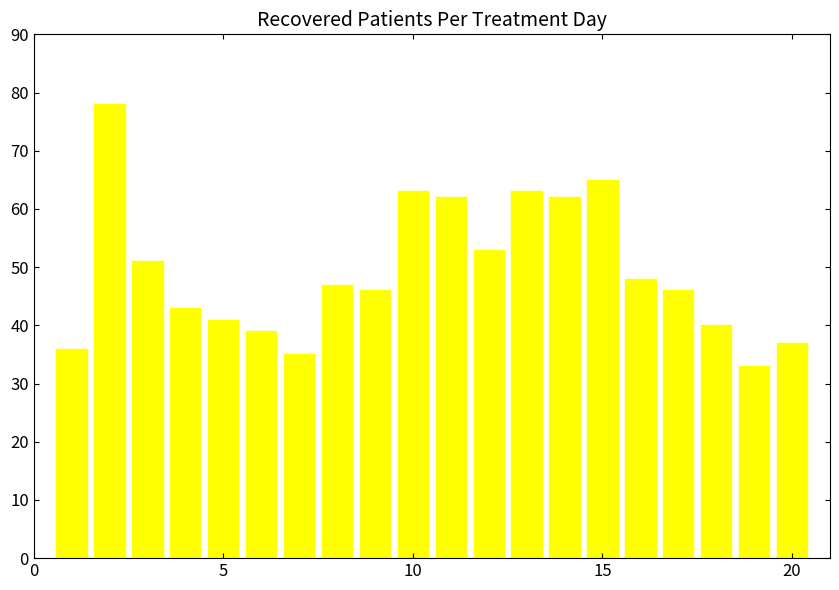

What is the value of the 1st bar from the left?

36